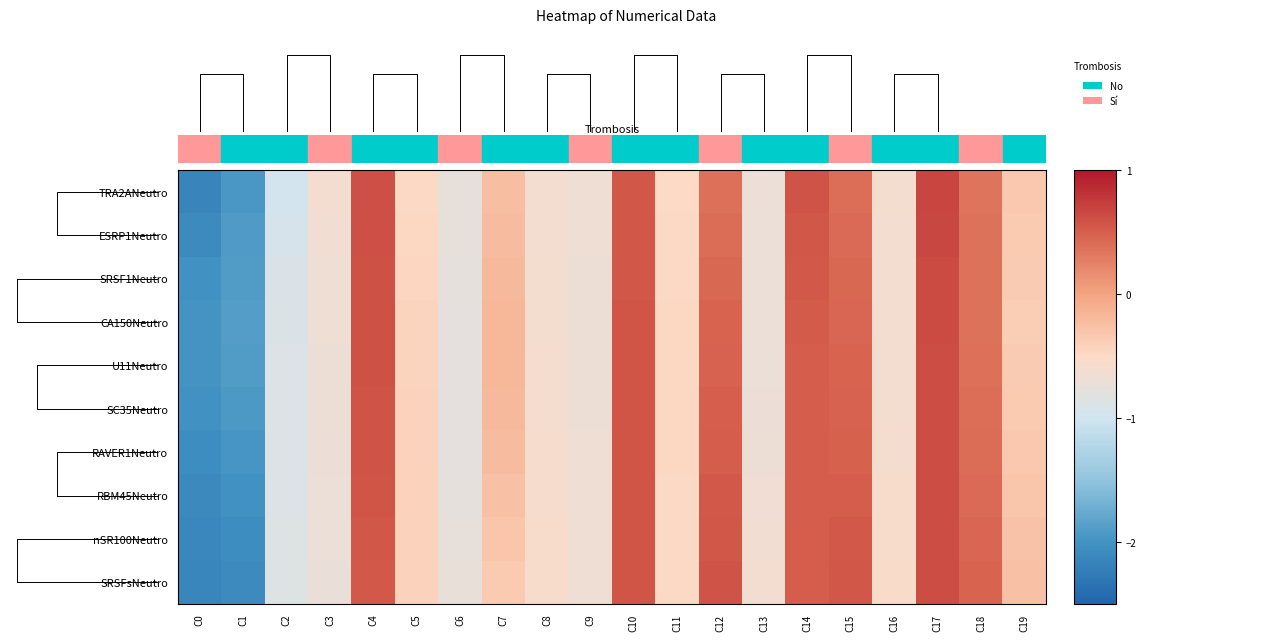

Rank the categories by CA150Neutro value from lowest to highest.

C0, C1, C2, C6, C13, C9, C3, C16, C8, C11, C5, C19, C7, C18, C15, C12, C14, C10, C4, C17